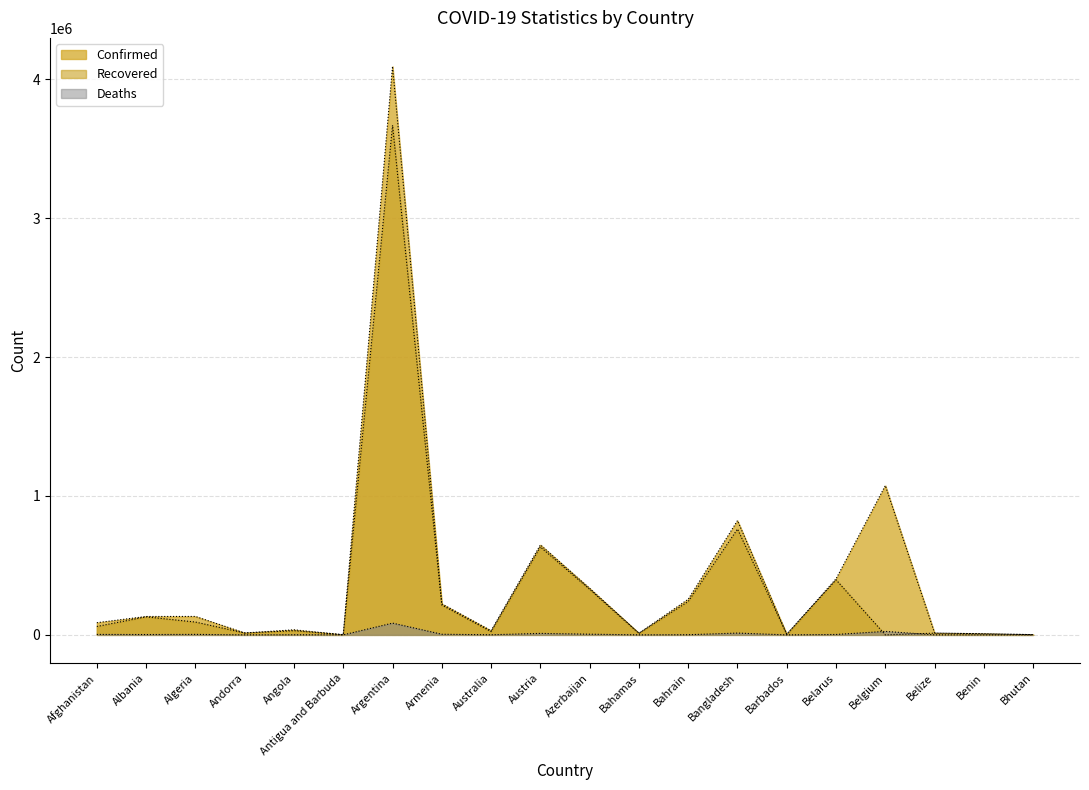

What is the value of the Recovered point at the 8th from the left?

214998